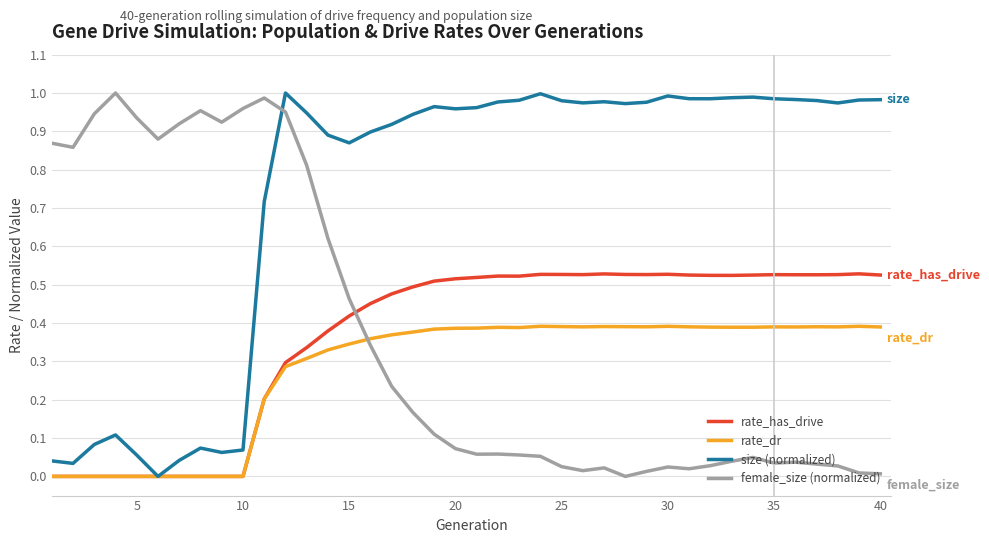

Which series has the largest total across all categories?

size (normalized)